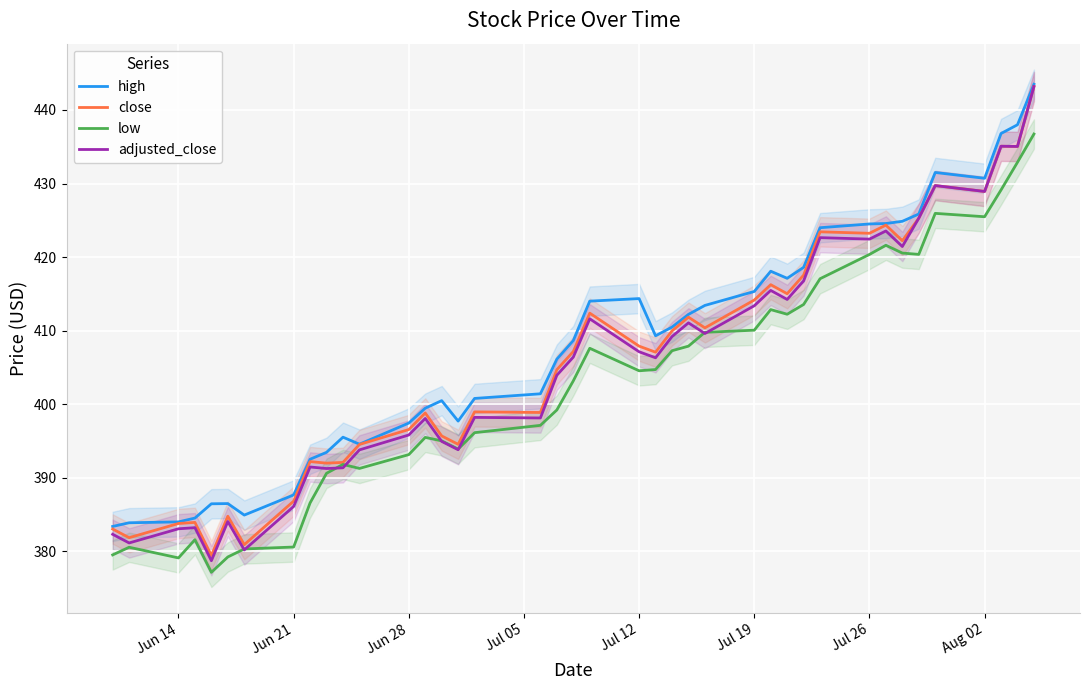

True or false: high and low intersect in this chart.

False